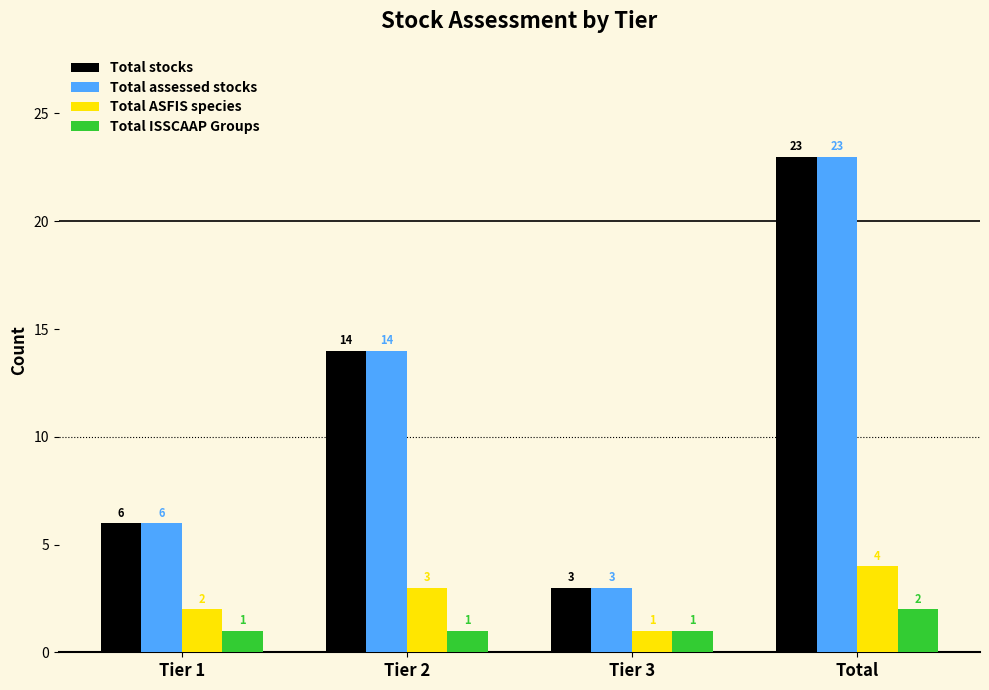

Reading right to left, extract all data points from this chart.

Total stocks: 23	3	14	6
Total assessed stocks: 23	3	14	6
Total ASFIS species: 4	1	3	2
Total ISSCAAP Groups: 2	1	1	1